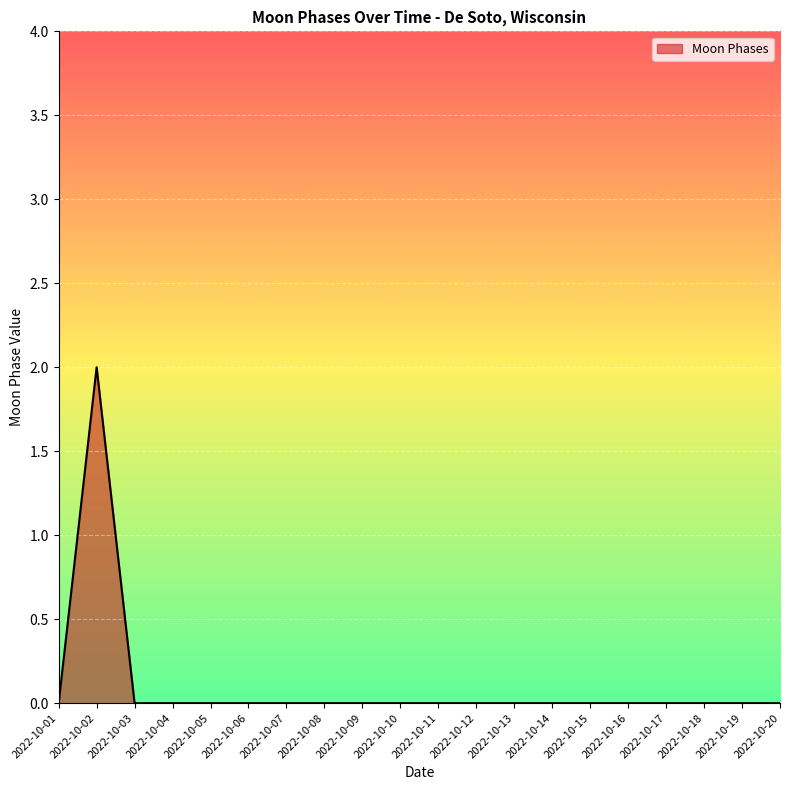

Is it true that the value at 2022-10-05 is 1?

False